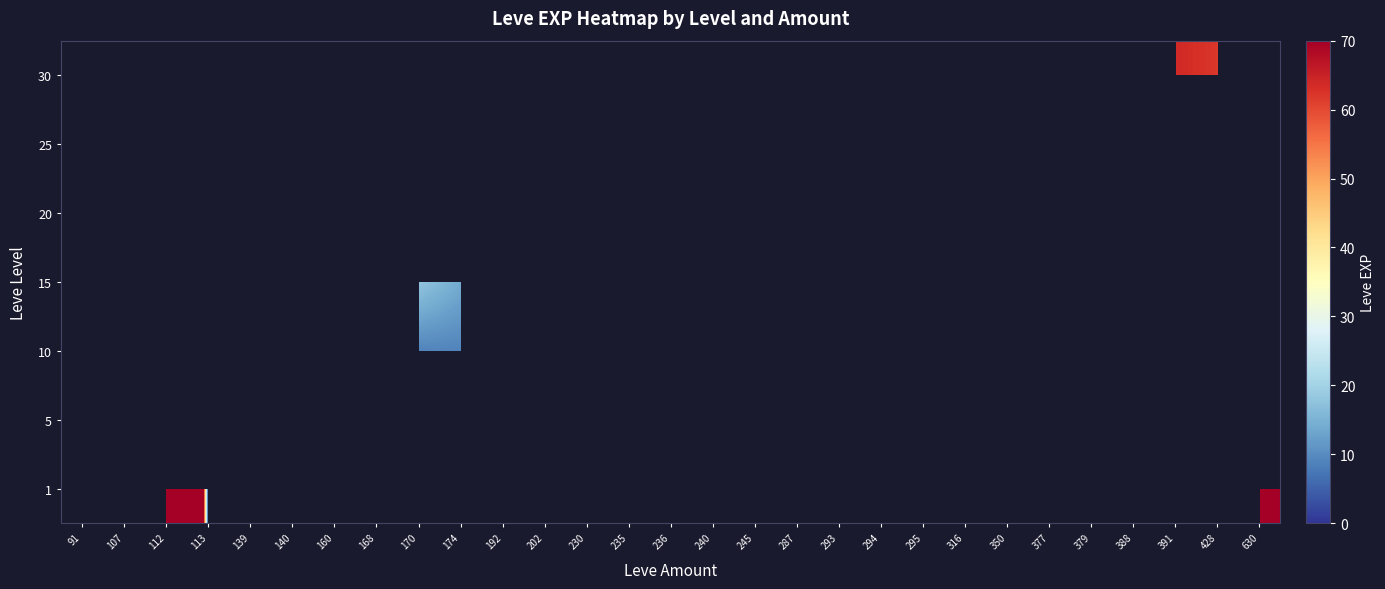

The 25 series shows 12.0 at 107. True or false?

True